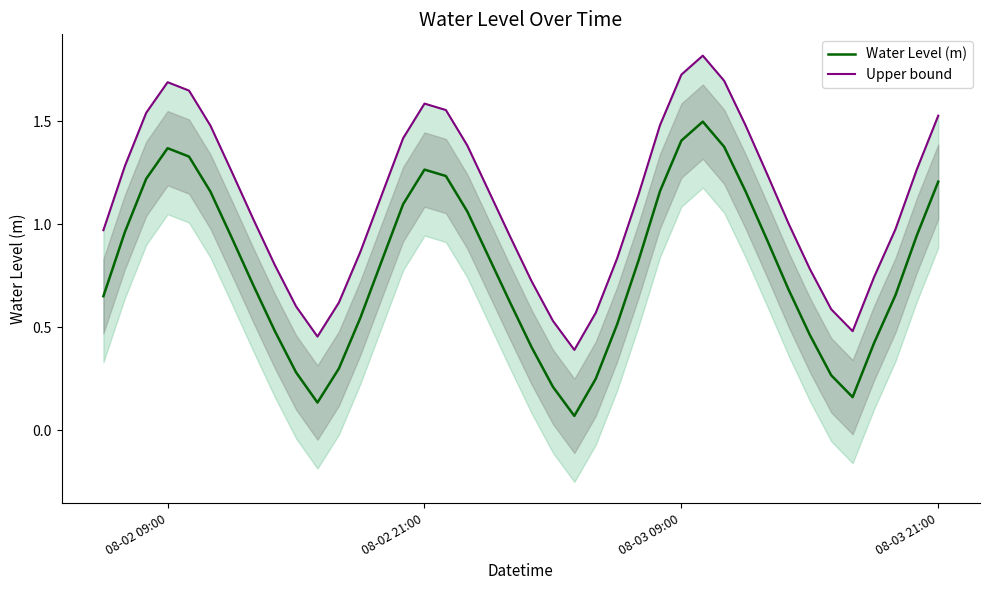

The Water Level (m) series shows 2.2 at 08-02 09:00. True or false?

False